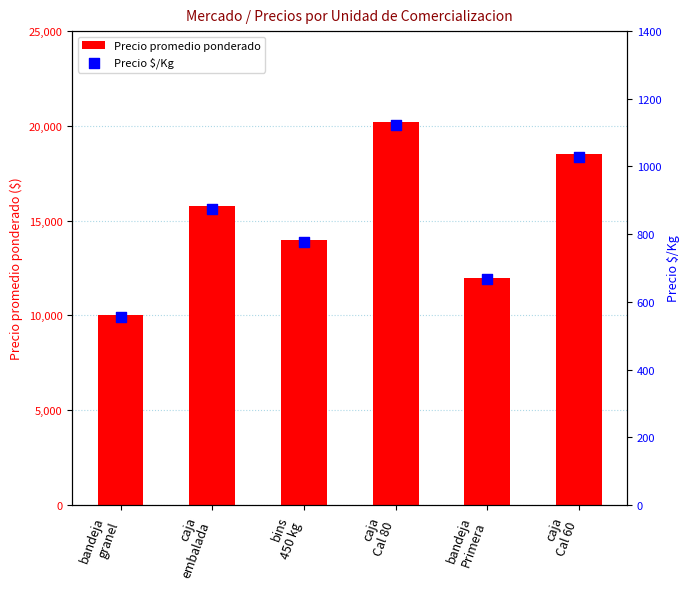

Is the value of Precio promedio ponderado at bins
450 kg greater than the value of Precio $/Kg at bandeja
Primera?

Yes